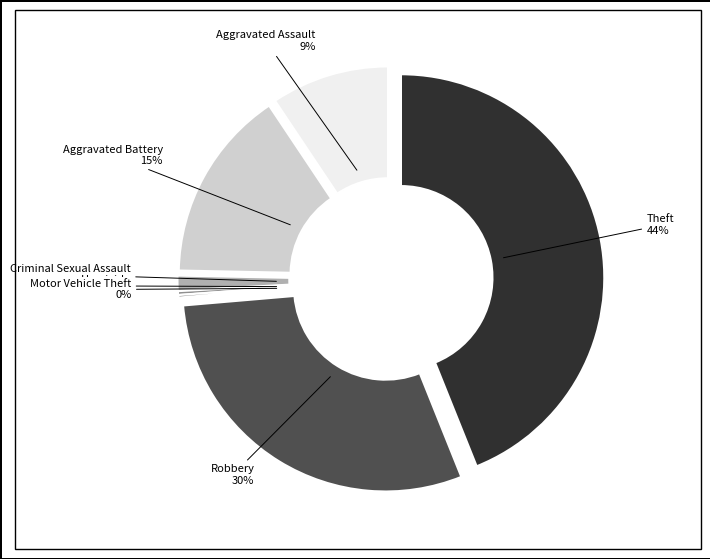

To the nearest percent, what is the difference between the largest and smallest slice percentages?

44%